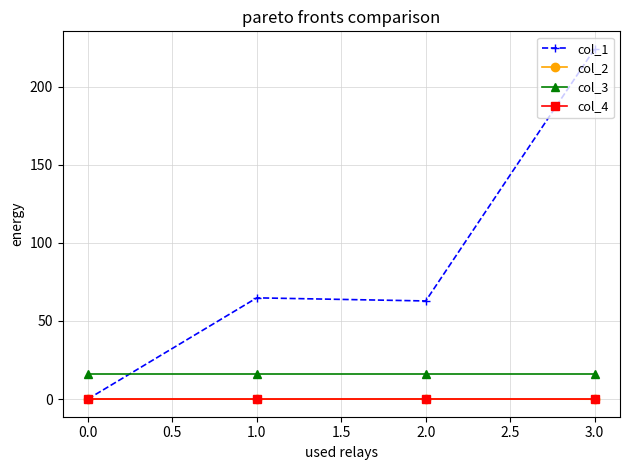

At how many categories does at least one series exceed 194?

1